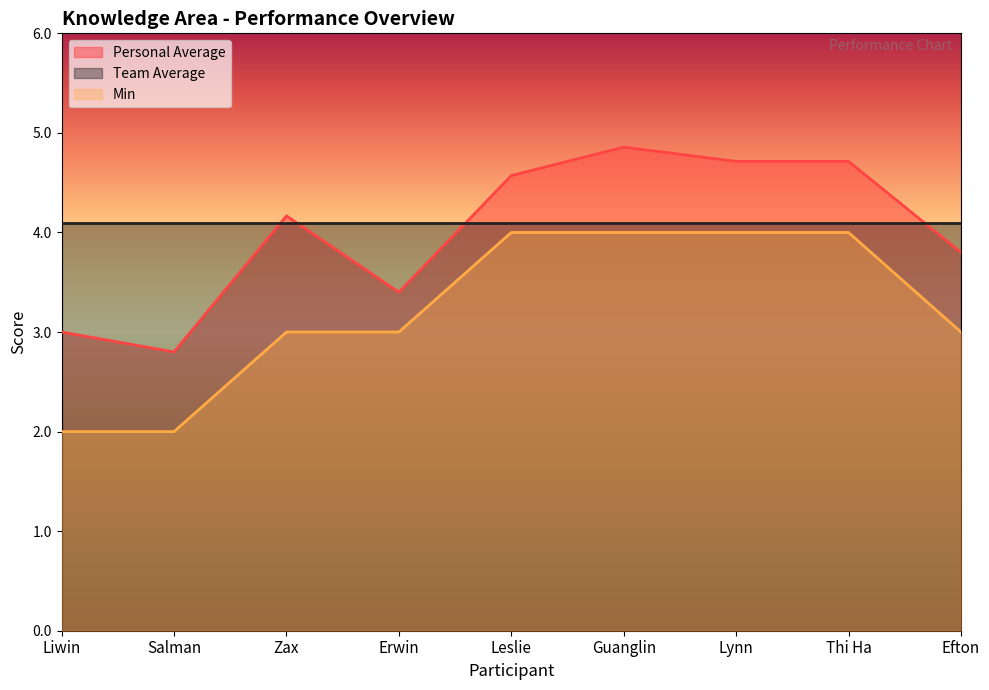

What is the difference between the second highest and minimum values in the Min series?

2.0